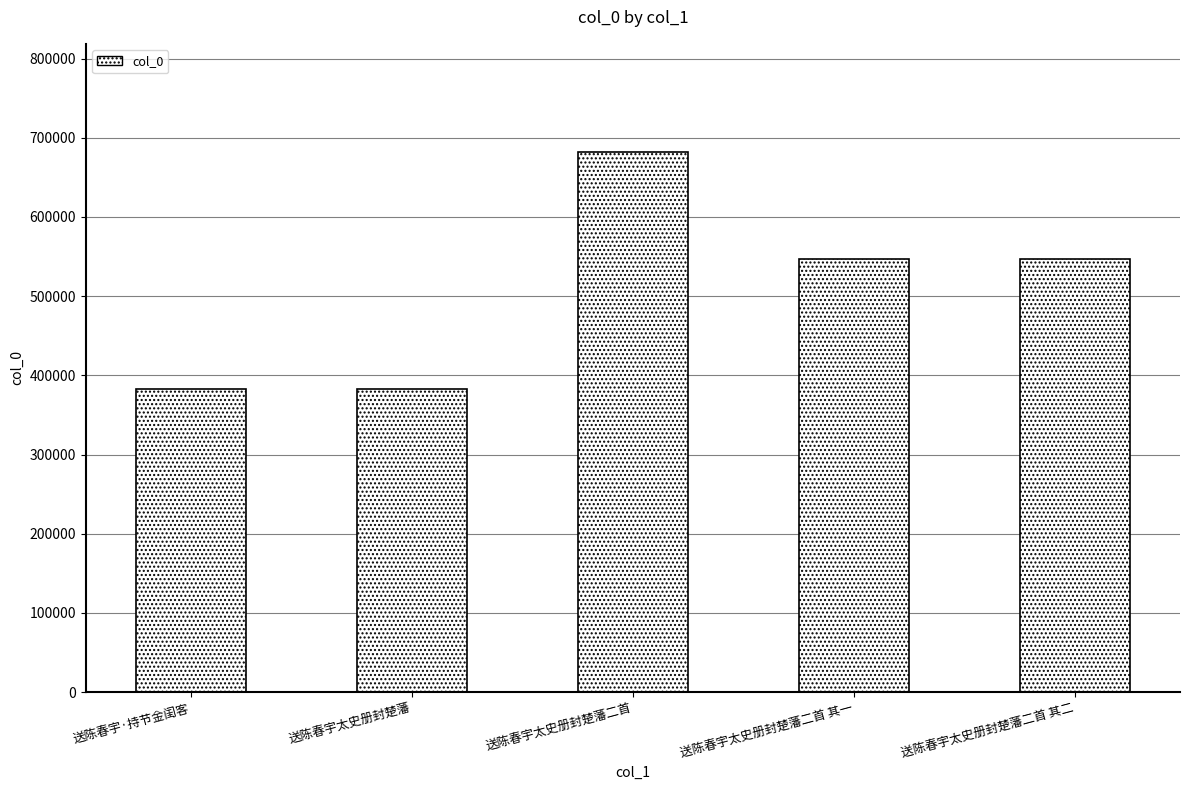

Does the chart contain any negative values?

No